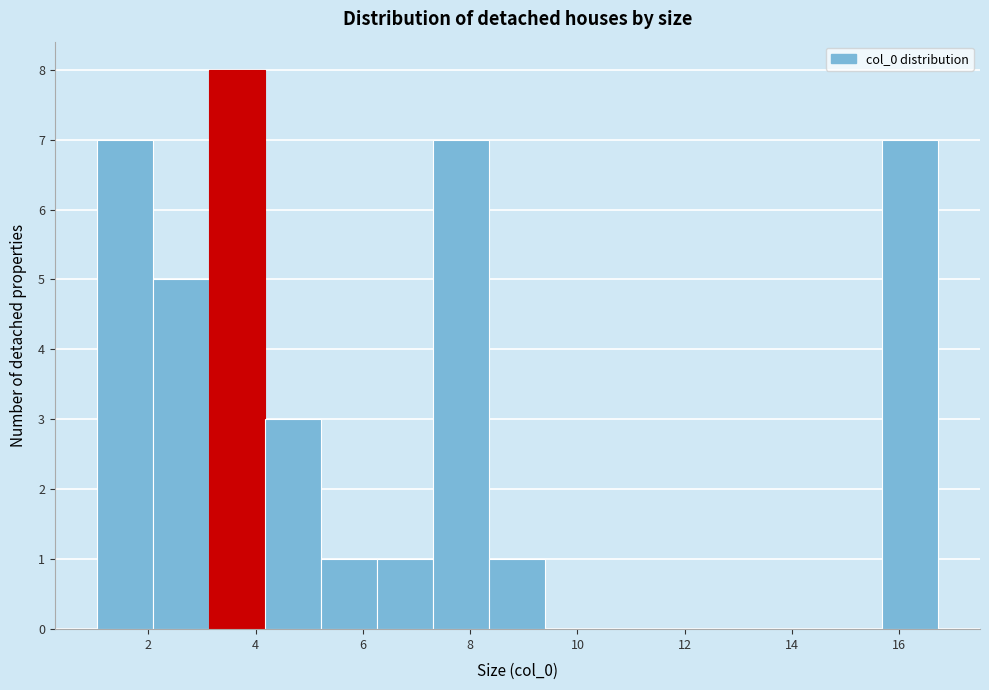

Over which range of the x-axis is the bar tallest?

3.2 to 4.2